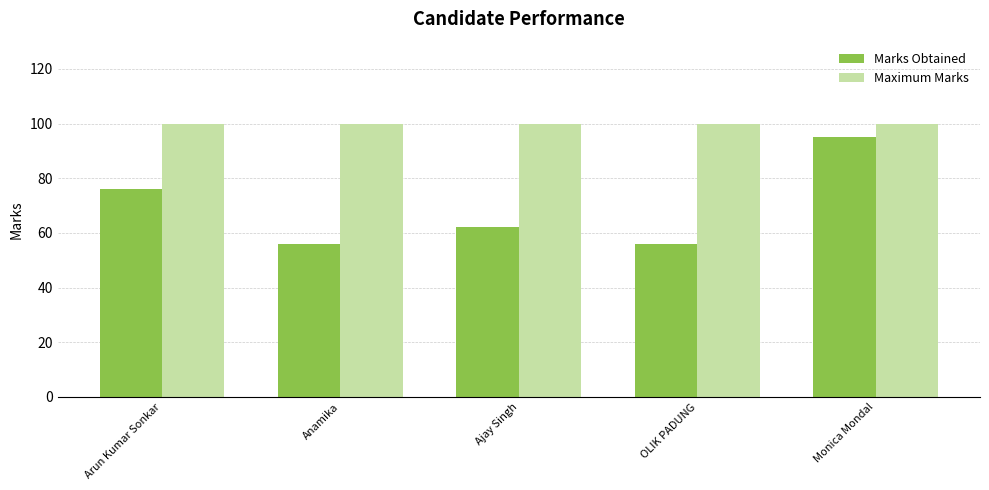

Rank the series by their maximum value, from lowest to highest.

Marks Obtained, Maximum Marks